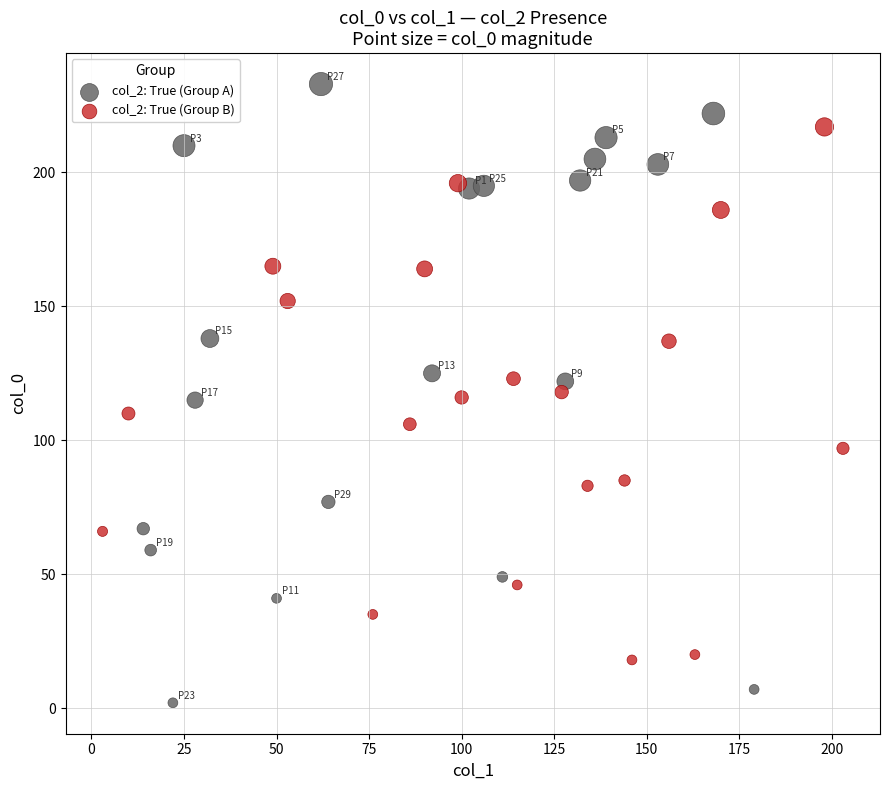

Which series reaches the maximum Y coordinate?

col_2: True (Group A)